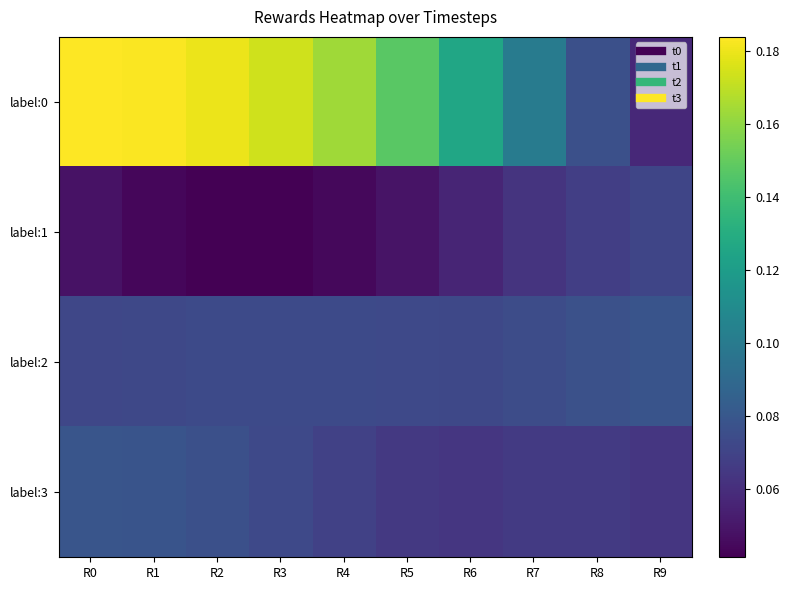

At which category is the sum across all series the highest?

R0